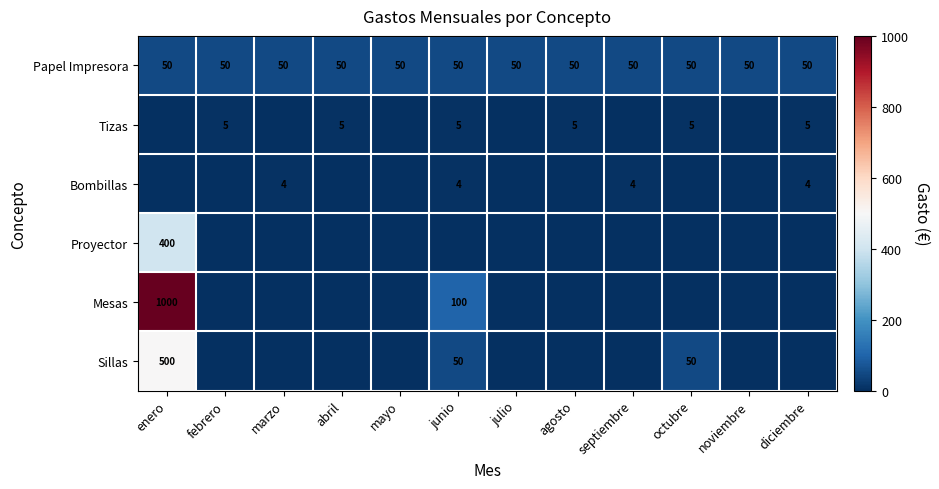

How many data points in Sillas are above 0?

3